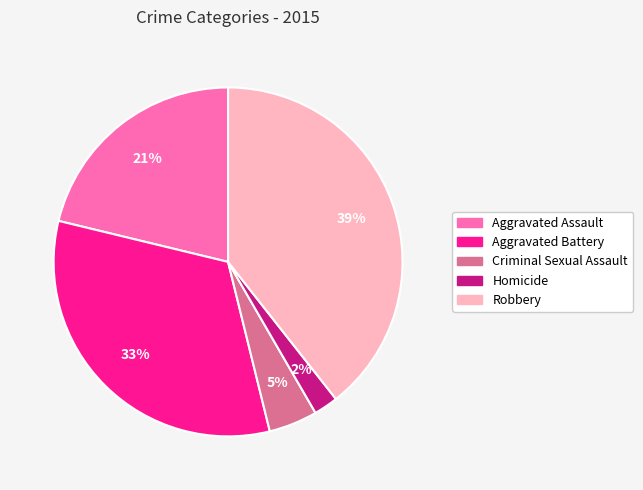

Does any single category account for the majority?

No